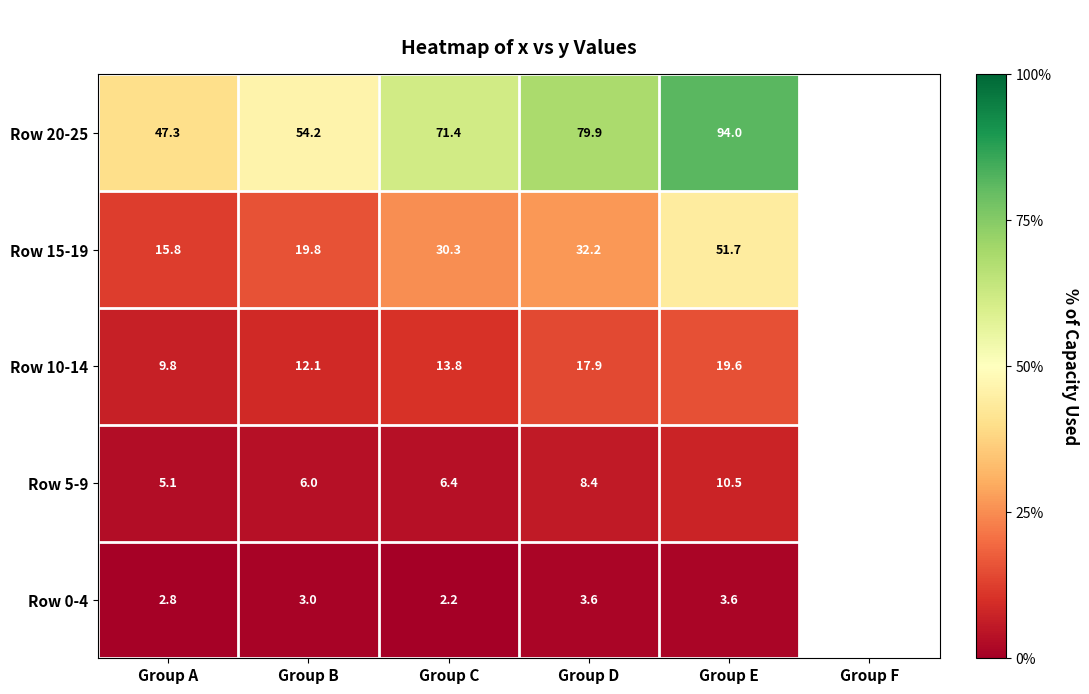

What is the spread (max minus min) of values at Group A?

105.3